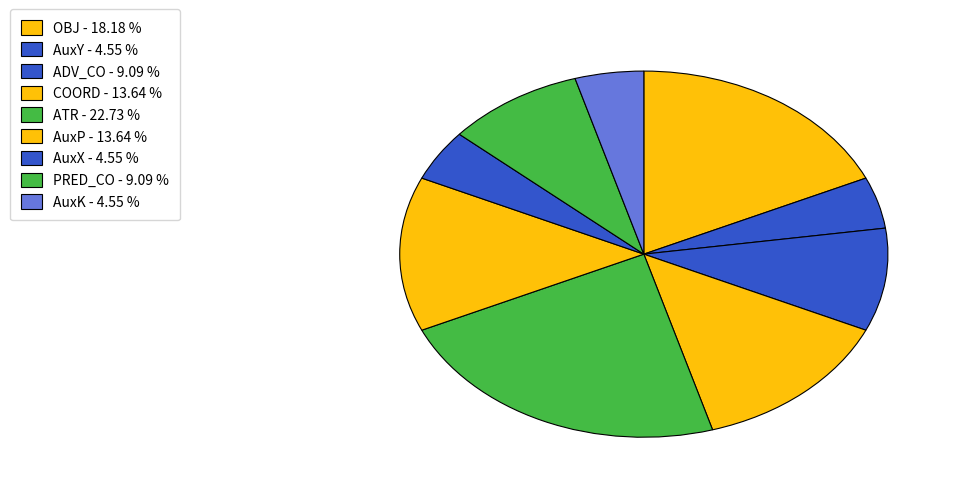

What portion of the pie excludes PRED_CO?

90.9%